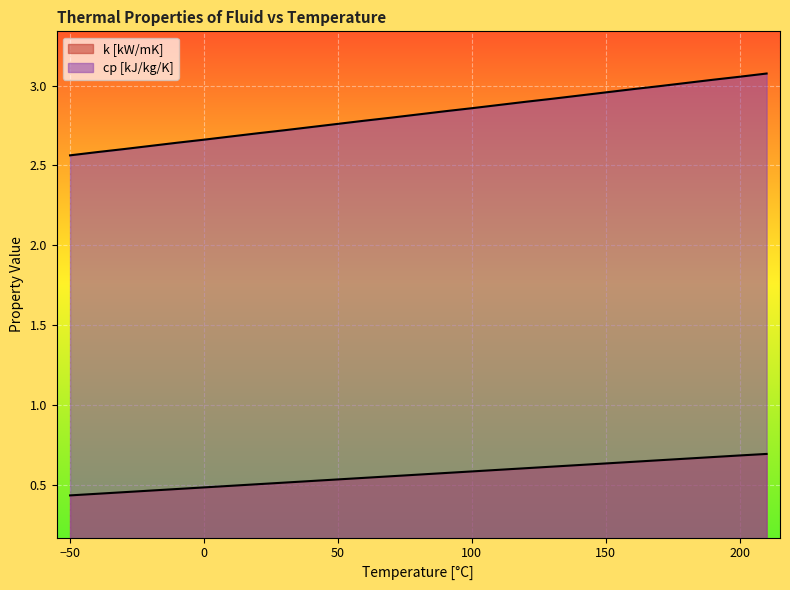

True or false: cp [kJ/kg/K] and k [kW/mK] cross at least once.

False